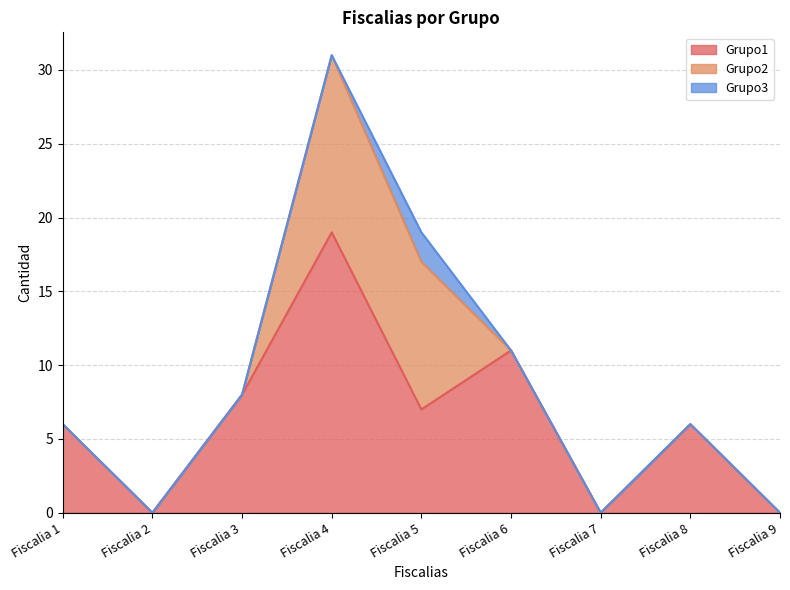

How many positive values does the Grupo2 series have?

2